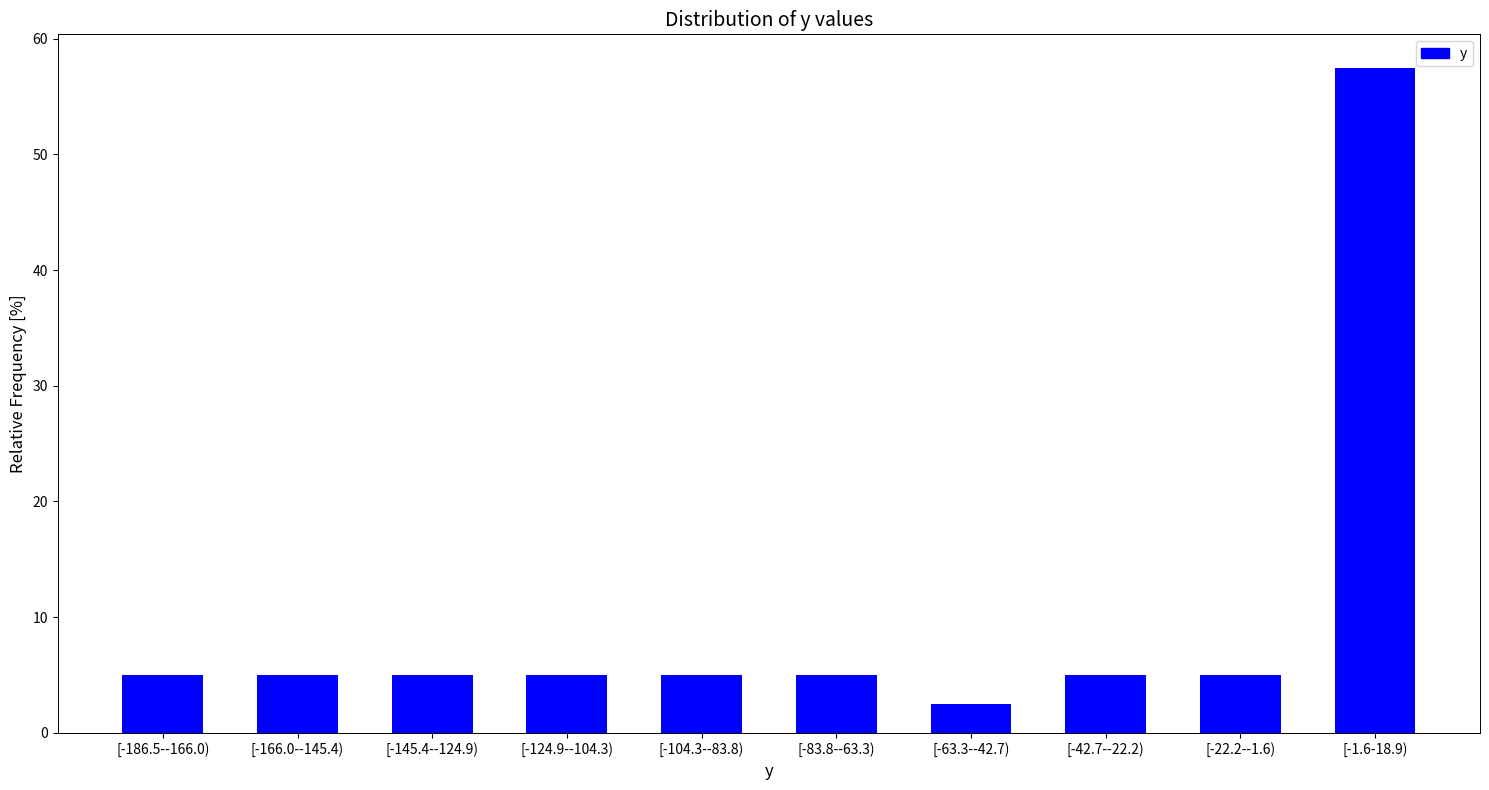

Reading left to right, extract all data points from this chart.

[-186.5--166.0)=5.0	[-166.0--145.4)=5.0	[-145.4--124.9)=5.0	[-124.9--104.3)=5.0	[-104.3--83.8)=5.0	[-83.8--63.3)=5.0	[-63.3--42.7)=2.5	[-42.7--22.2)=5.0	[-22.2--1.6)=5.0	[-1.6-18.9)=57.5